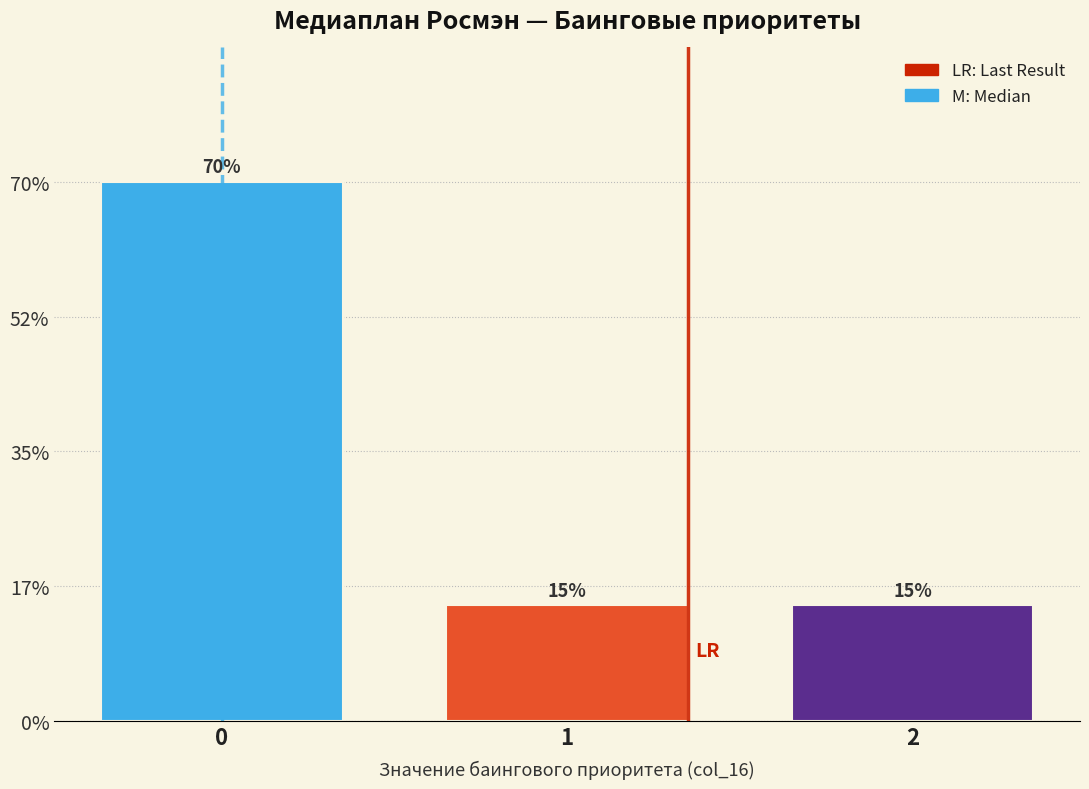

Does the chart contain any negative values?

No